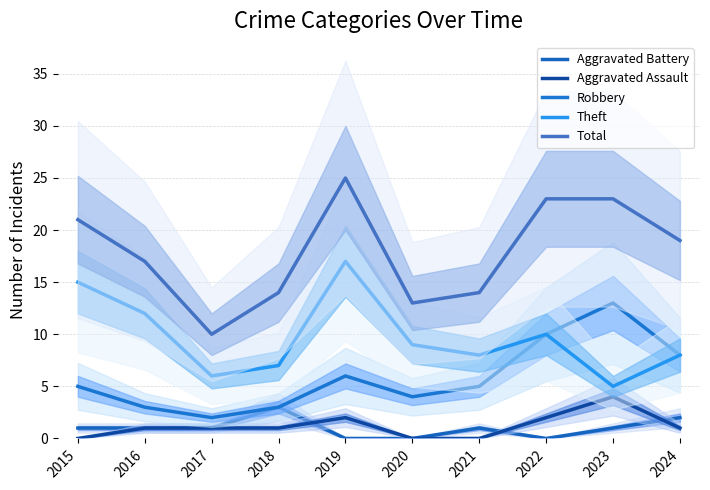

Reading left to right, extract all data points from this chart.

Aggravated Battery: 1	1	1	3	0	0	1	0	1	2
Aggravated Assault: 0	1	1	1	2	0	0	2	4	1
Robbery: 5	3	2	3	6	4	5	10	13	8
Theft: 15	12	6	7	17	9	8	10	5	8
Total: 21	17	10	14	25	13	14	23	23	19